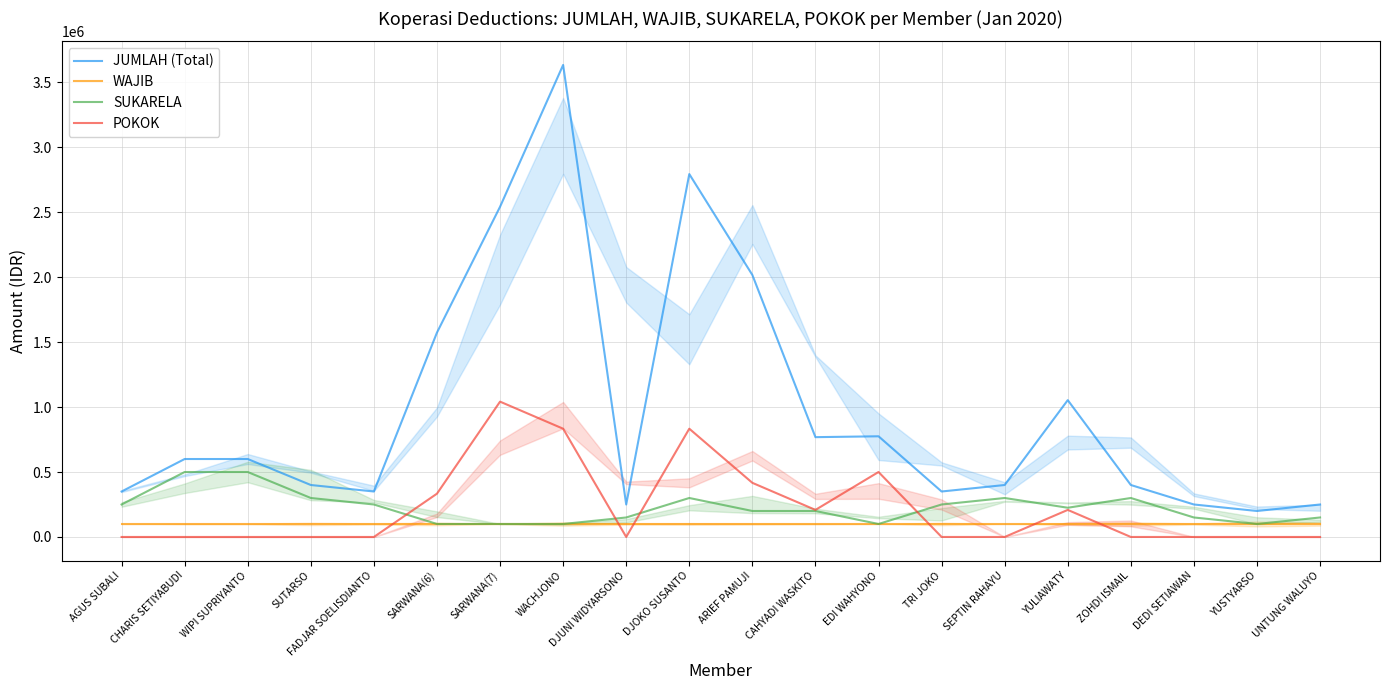

Which category has the highest value in the JUMLAH (Total) series?

WACHJONO